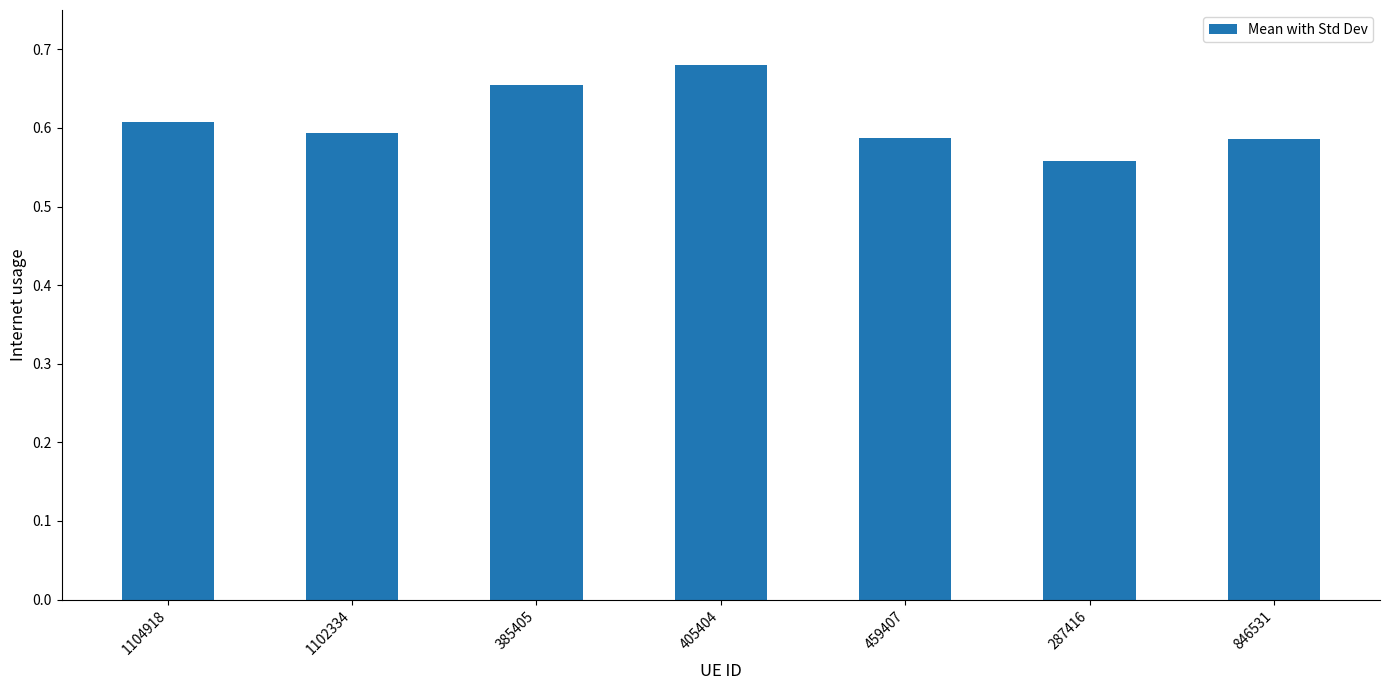

The chart shows a value of 0.6 at 459407. True or false?

True